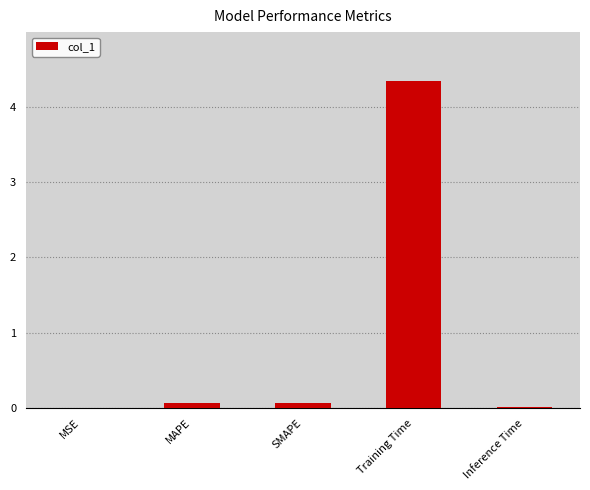

What is the average value?

0.9